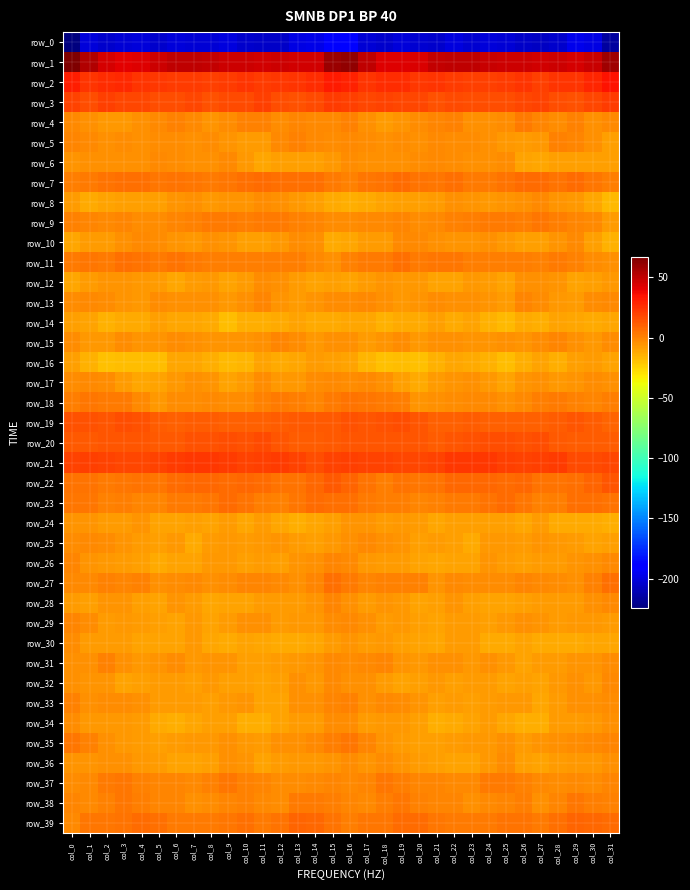

Is it true that row_24 equals -13.5 at col_6?

False